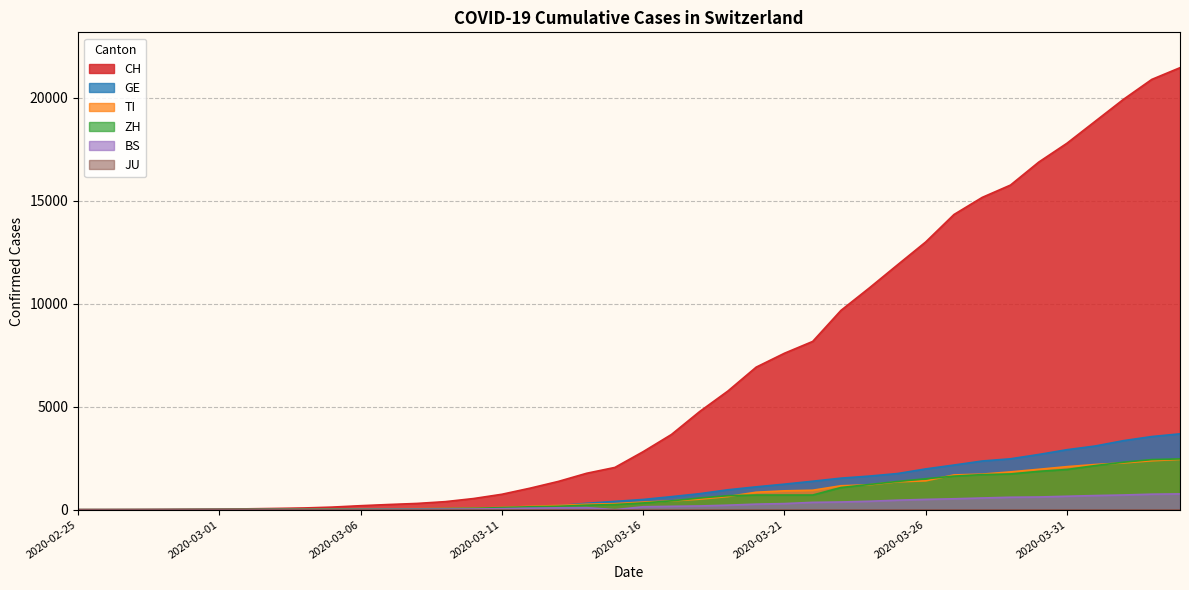

Which category has the highest value in the ZH series?

2020-04-04